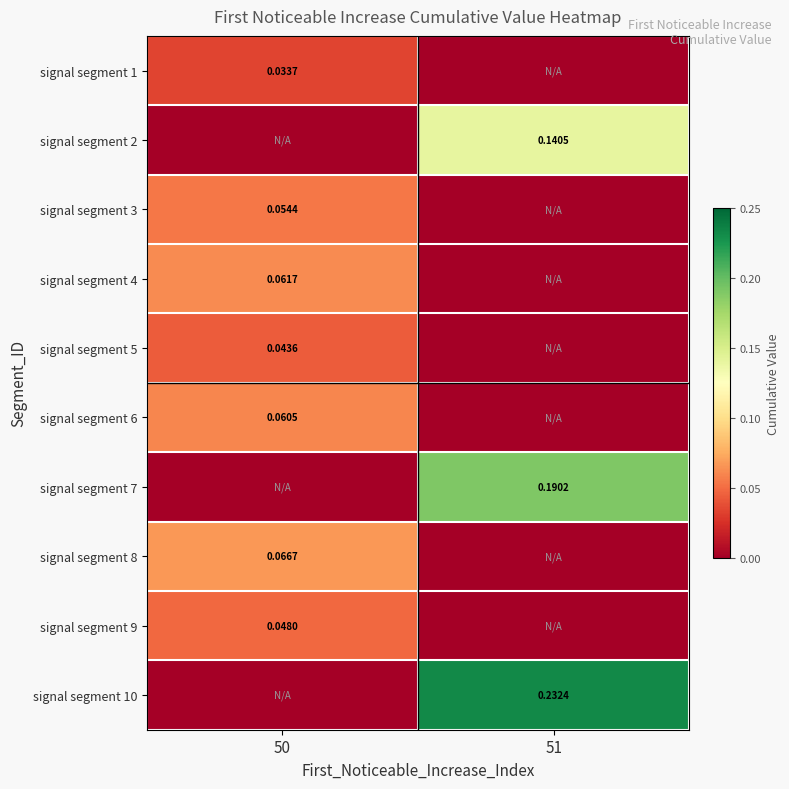

Is the value of signal segment 3 at 50 greater than the value of signal segment 8 at 50?

No